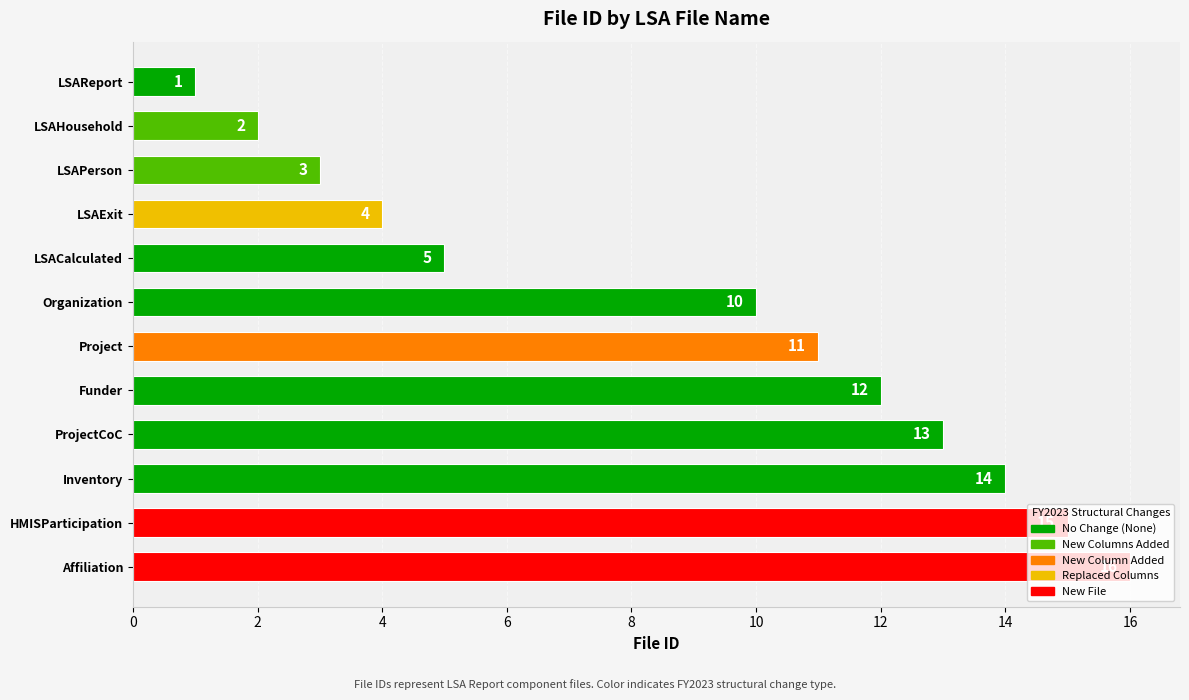

The value at ProjectCoC is 13. True or false?

True